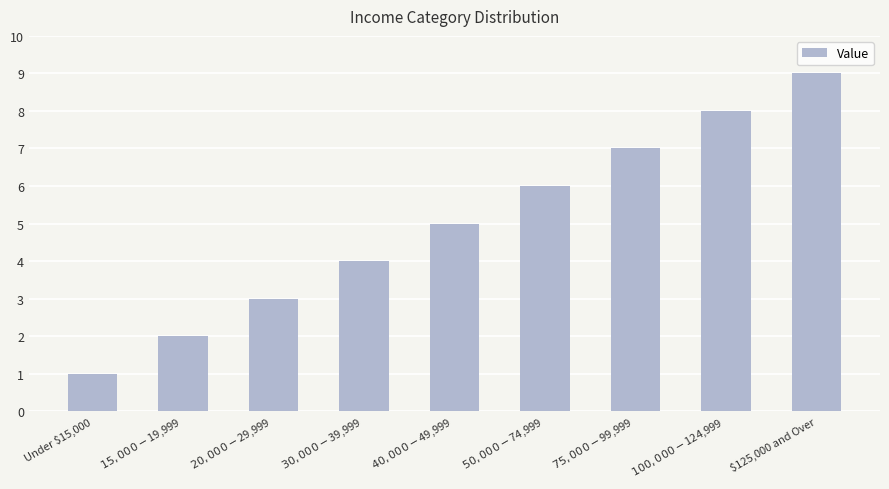

What value does the data have at $40,000 - $49,999?

5